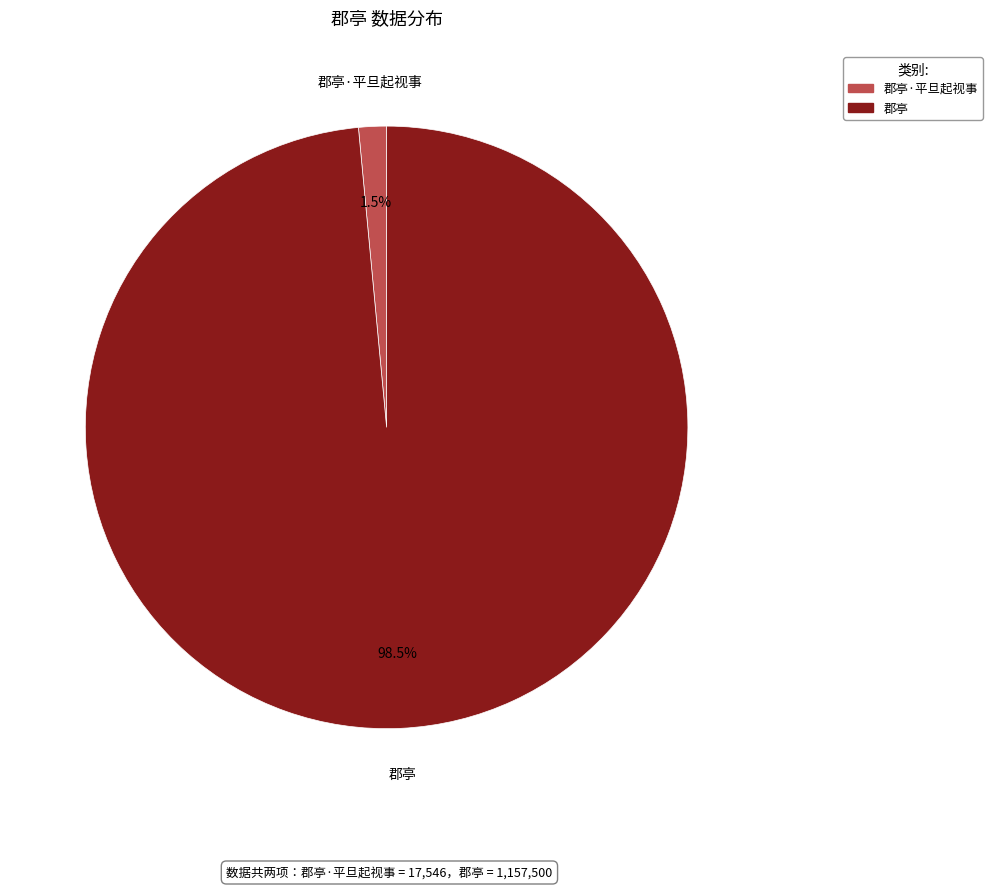

Count the number of slices in the pie.

2